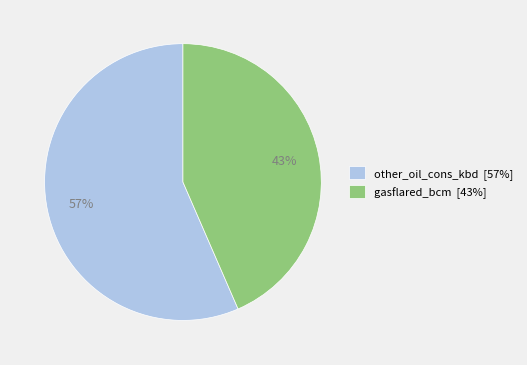

What is the largest slice in the pie chart?

other_oil_cons_kbd